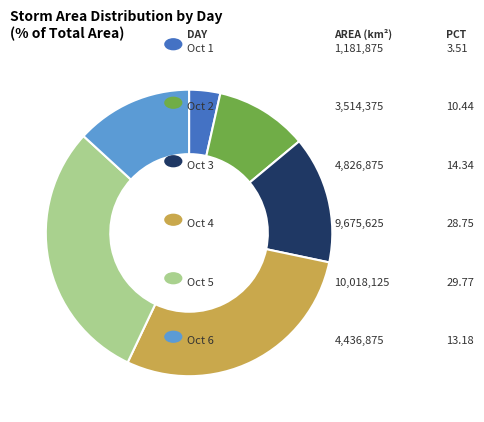

How many slices are in this pie chart?

6